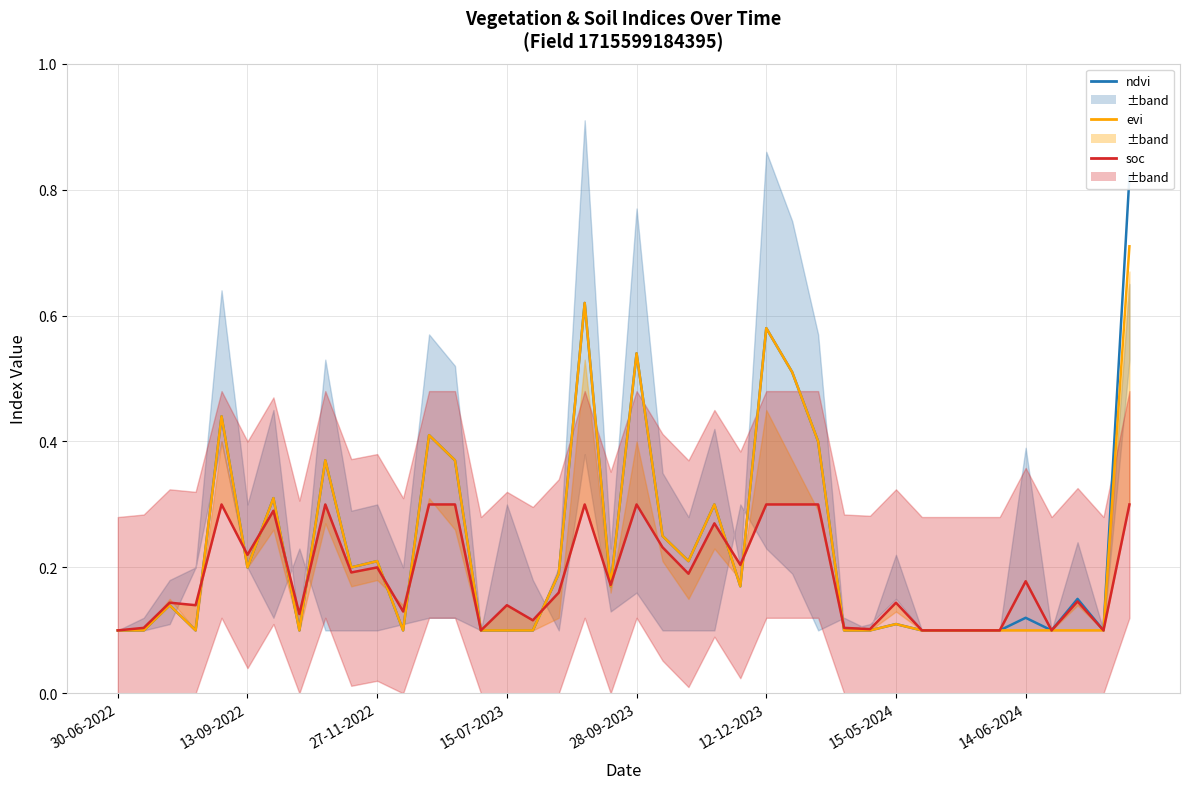

Count the soc values in the range 0 to 1.

40